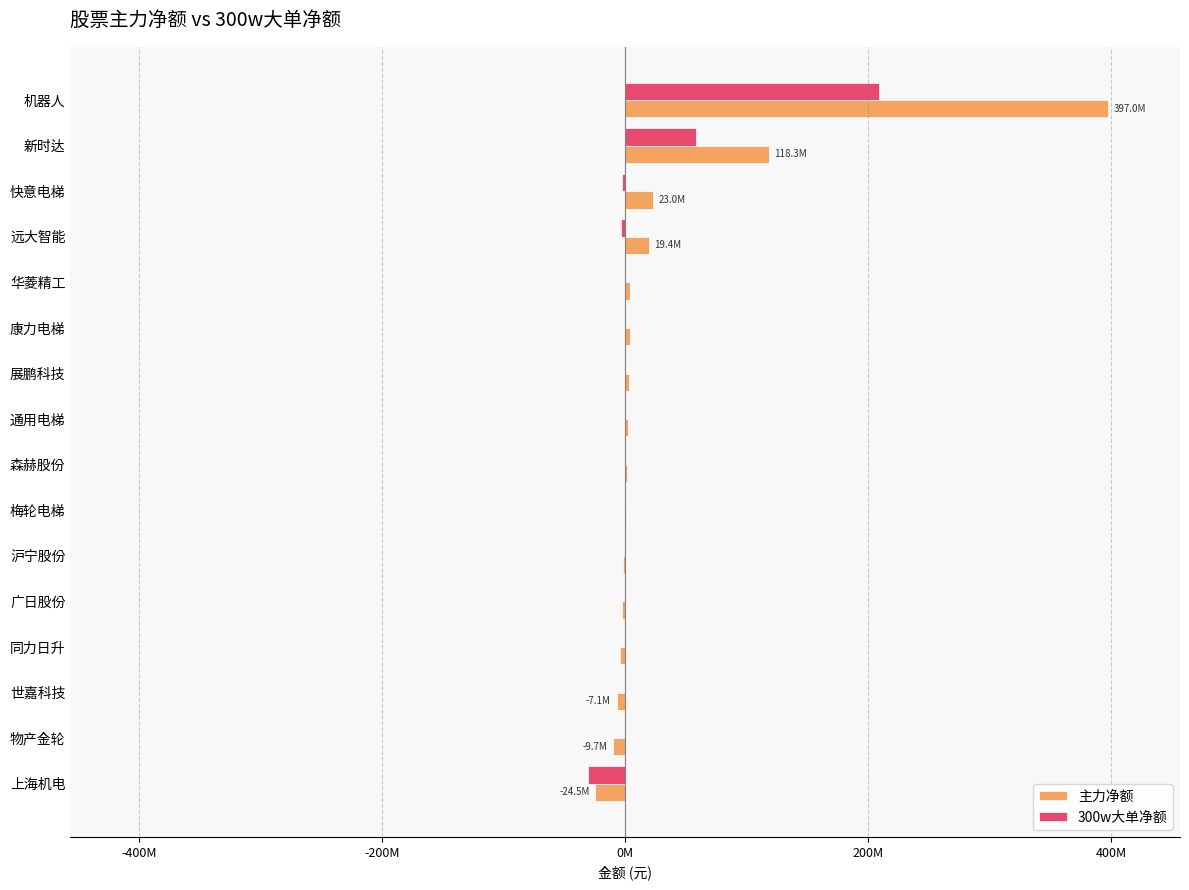

What is the average value of the 300w大单净额 series?

14383196